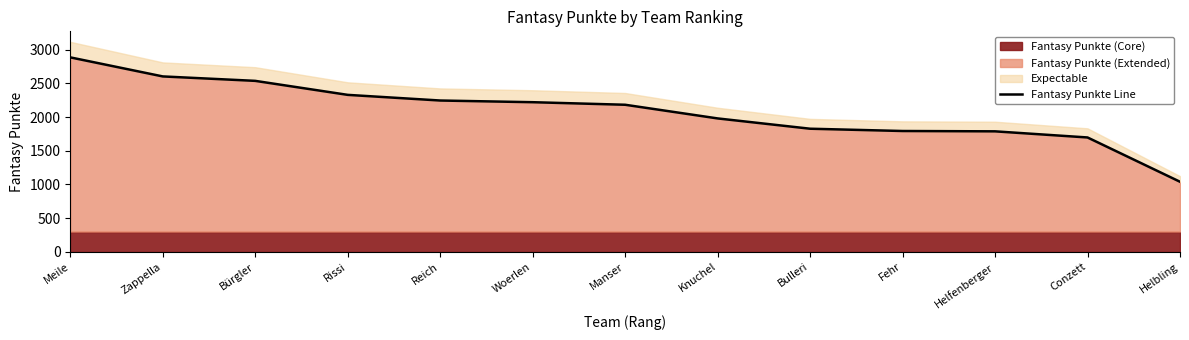

True or false: the data has more than 1 interior local peaks.

False